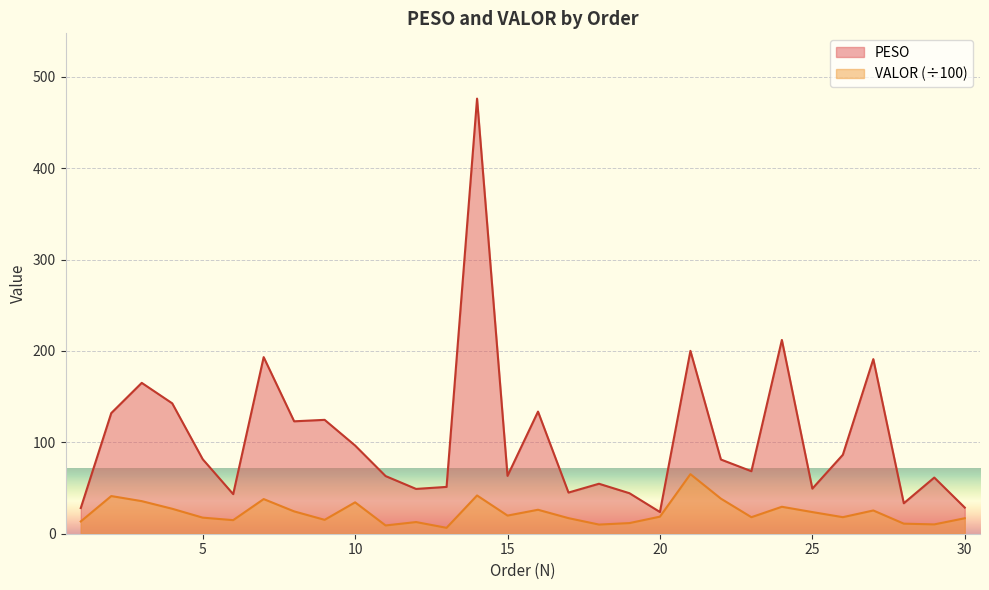

What is the approximate value of PESO at 25?

49.4